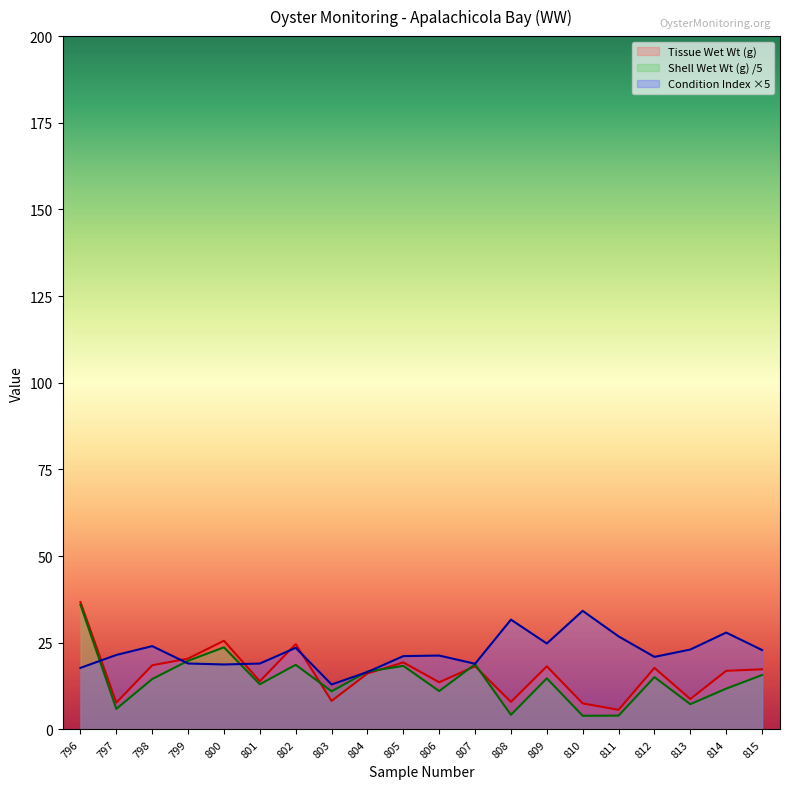

Between which two adjacent categories do Condition Index and Tissue Wet Wt (g) first intersect?

796 and 797